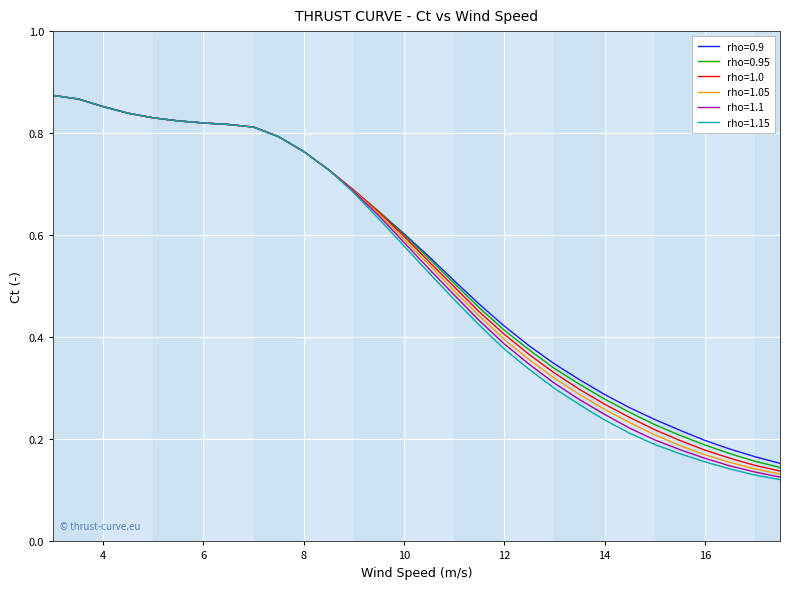

Which series has the widest spread of values?

rho=1.15